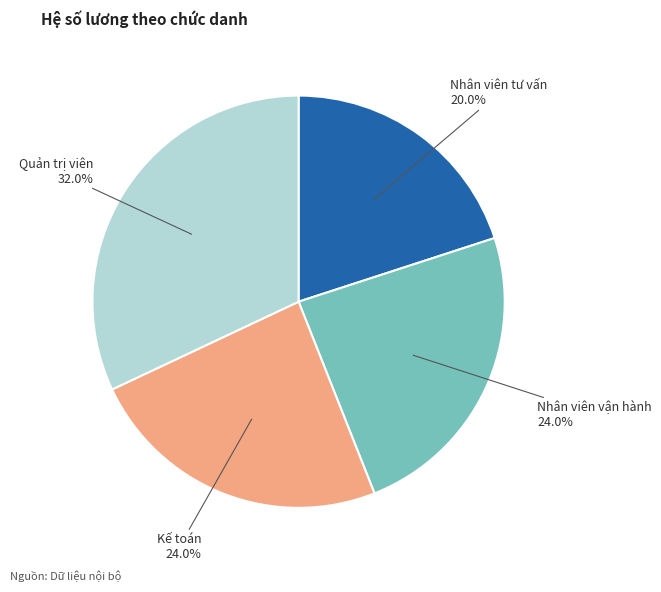

To the nearest percent, what is the difference between the Kế toán and Quản trị viên slice percentages?

8%